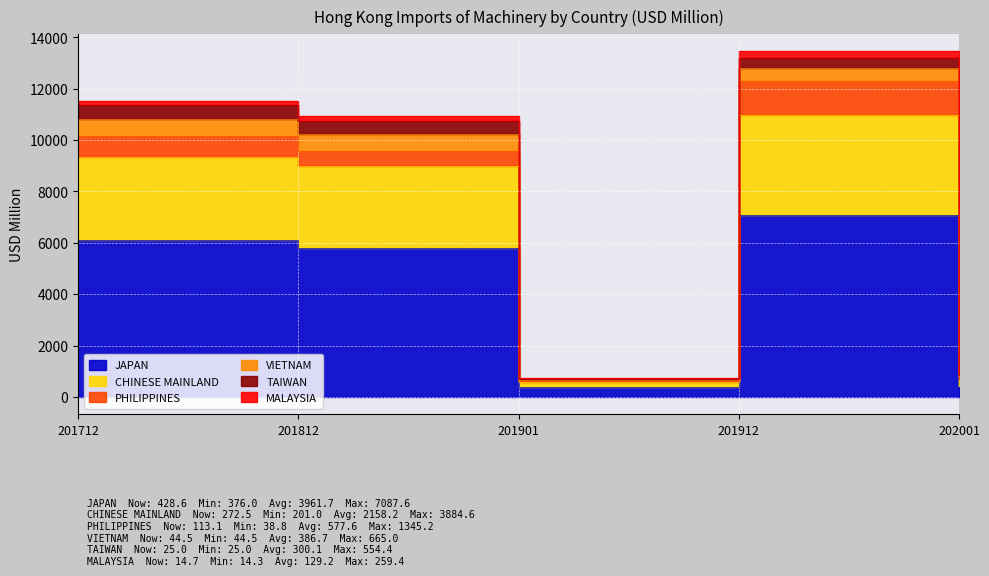

Is the value of TAIWAN at 201712 greater than the value of VIETNAM at 201812?

No